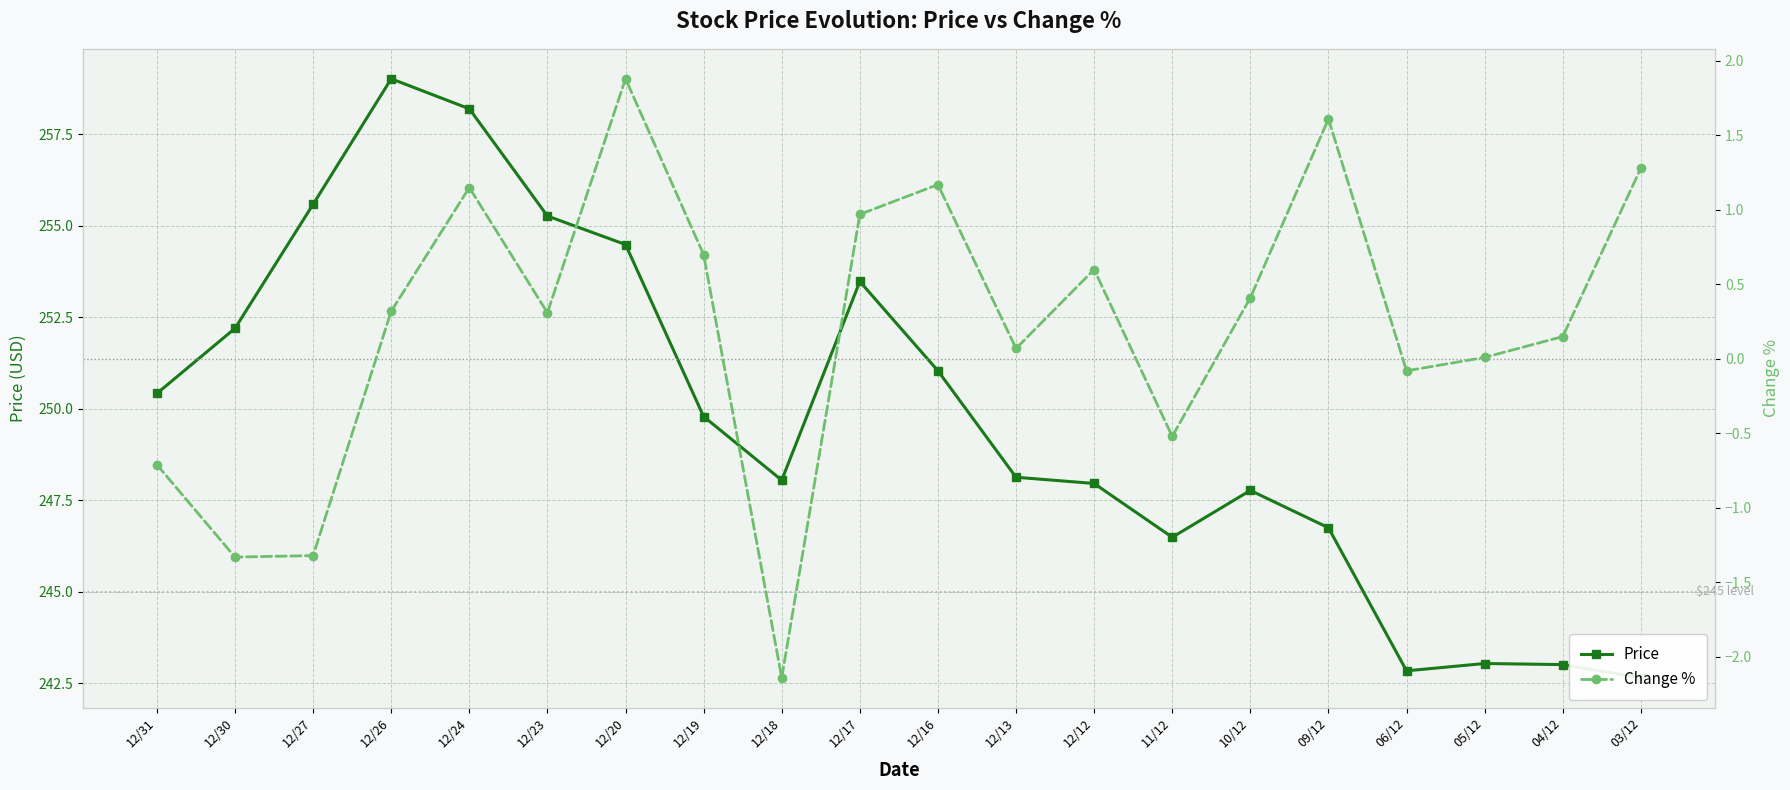

What is the approximate value of Price at 11/12?

246.5